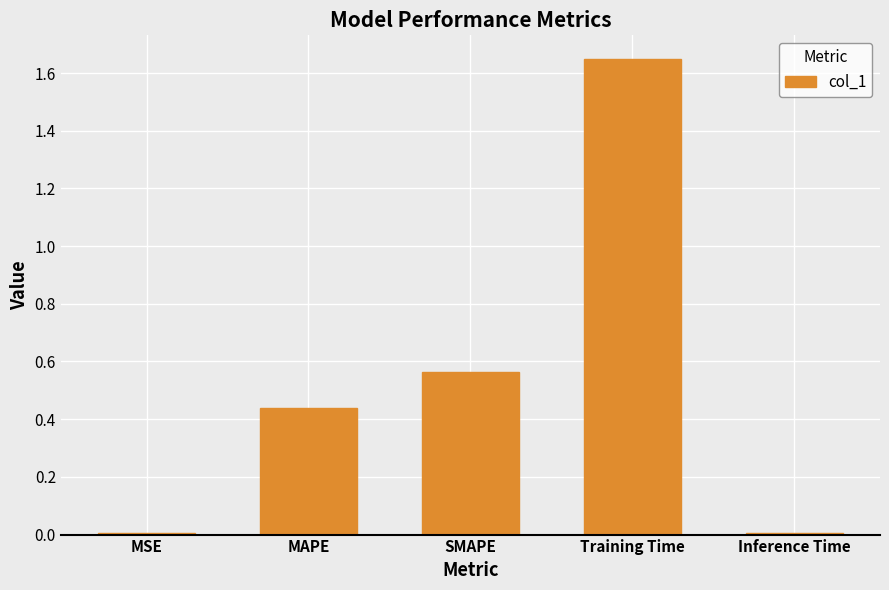

What is the sum of all values?

2.7